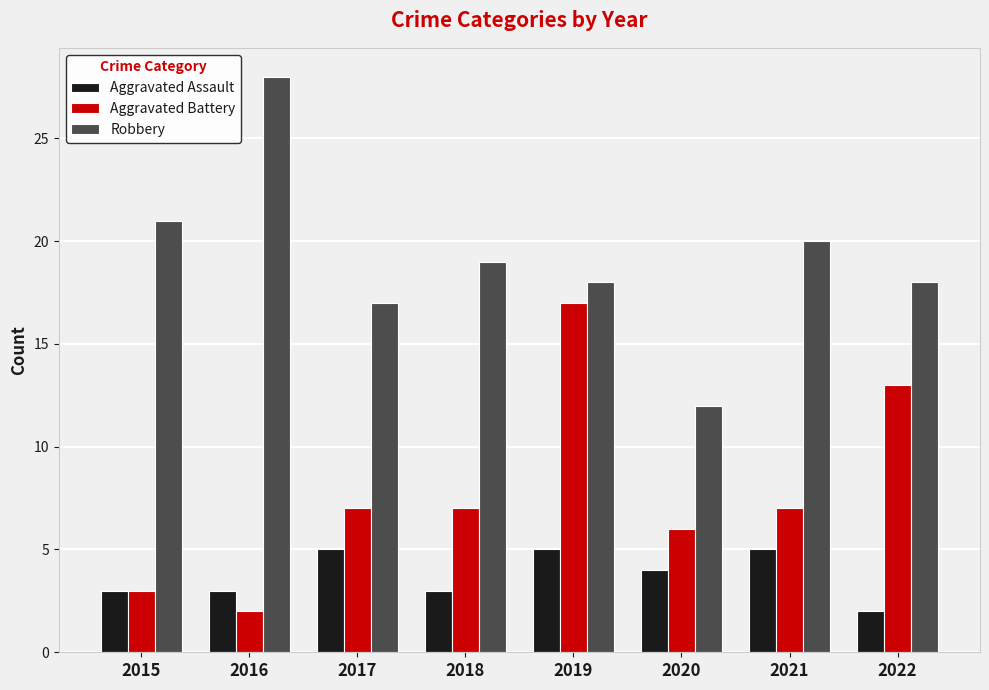

What is the value of the Robbery bar at the 4th from the left?

19